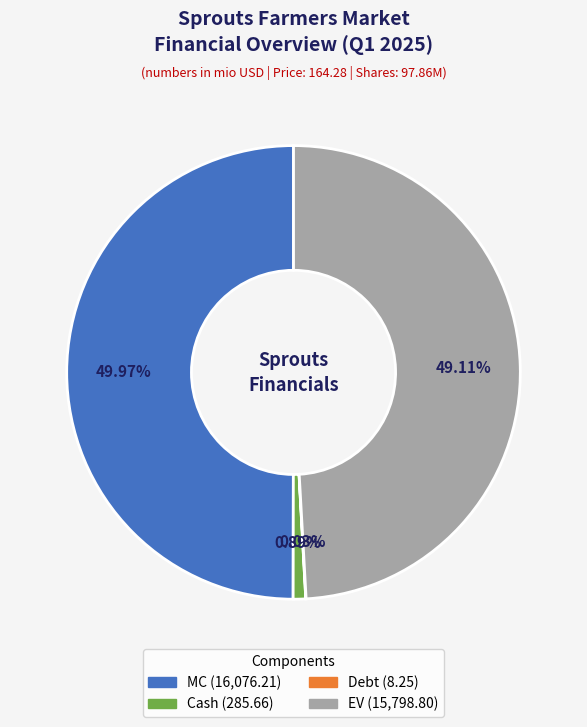

Between MC and EV, which is larger?

MC